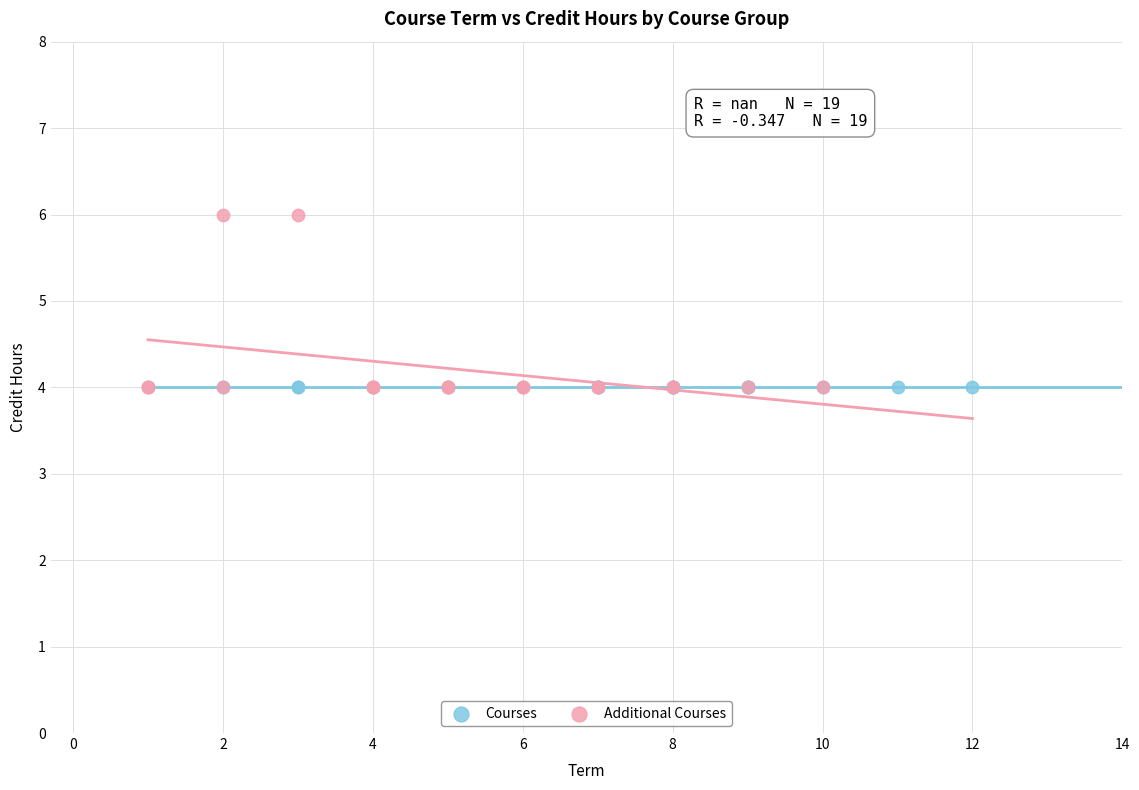

What are all the series names shown in the legend?

Courses, Additional Courses